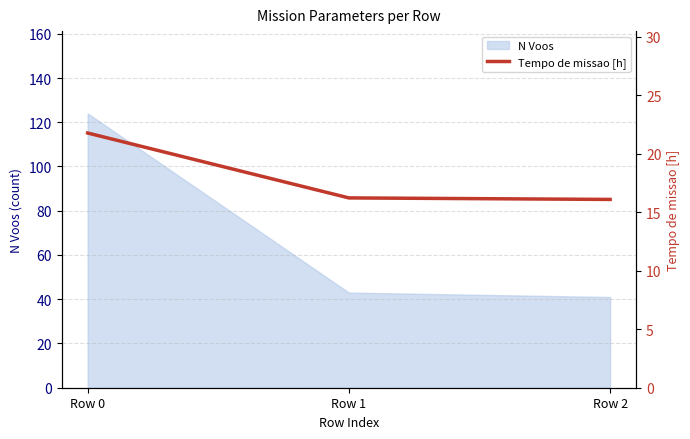

How many lines are shown in the chart?

1